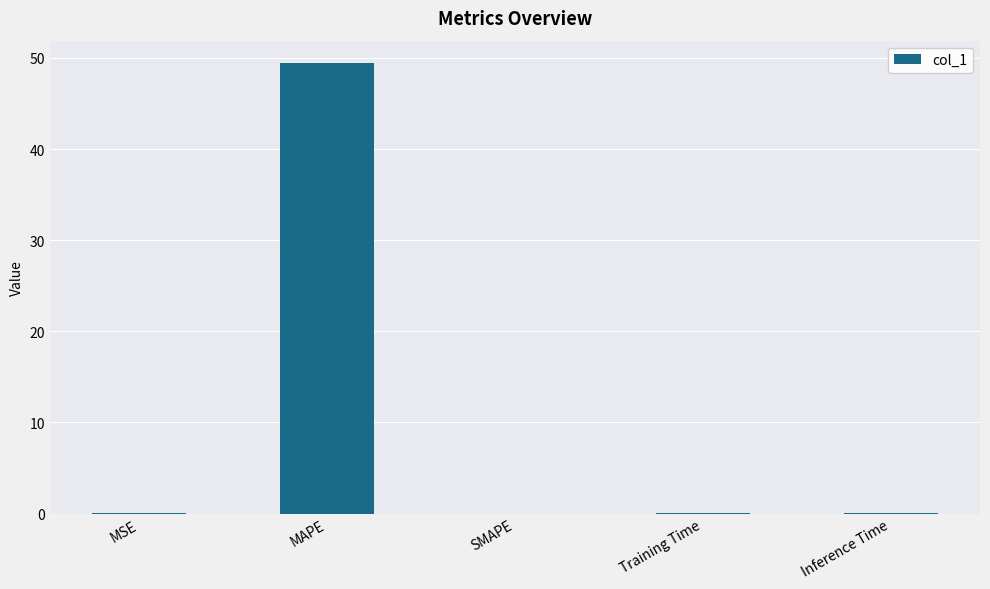

Which has a higher value, Inference Time or MAPE?

MAPE